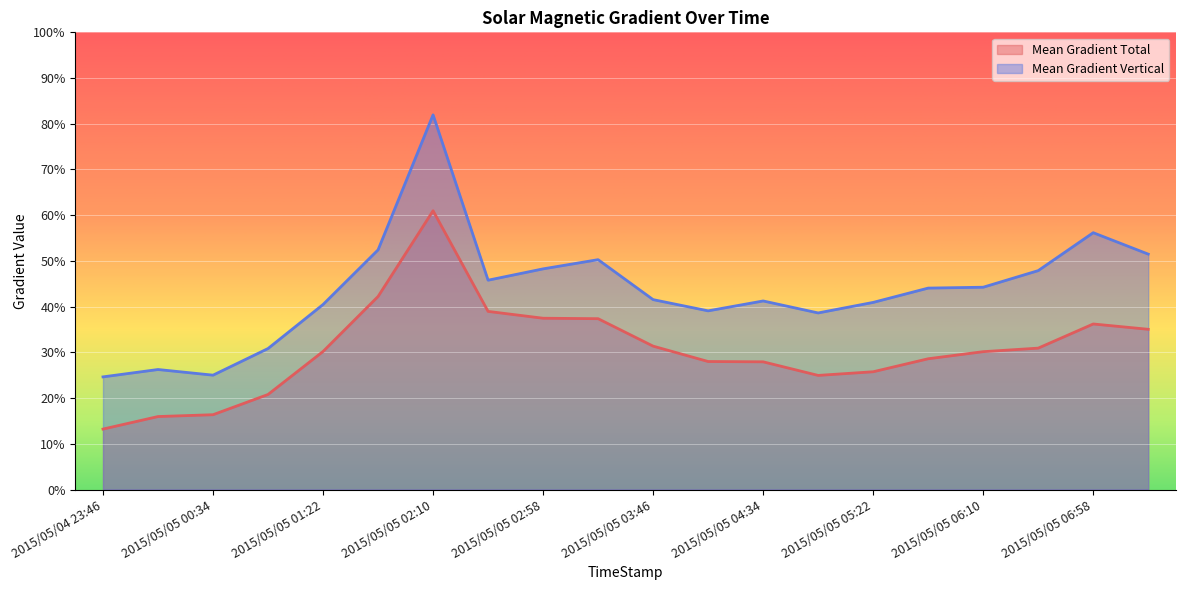

How many series are shown in this chart?

2